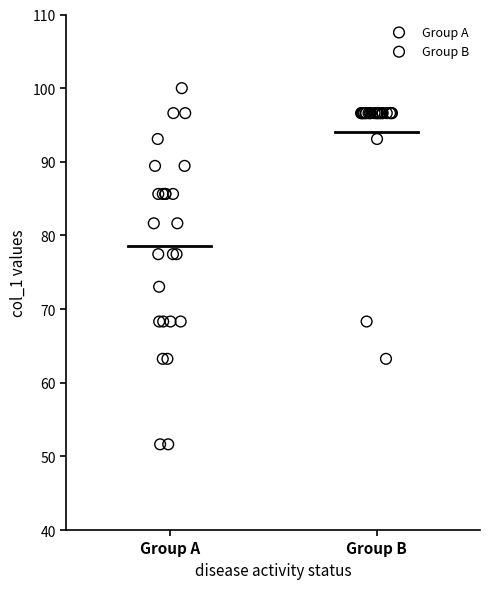

Which series reaches the maximum Y coordinate?

Group A